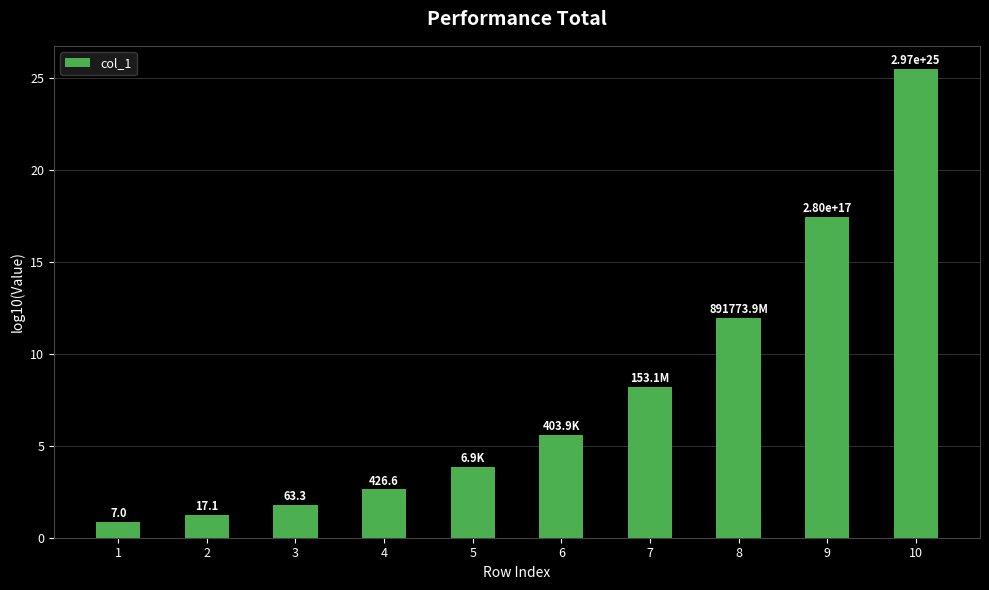

Does the chart contain stacked bars?

No